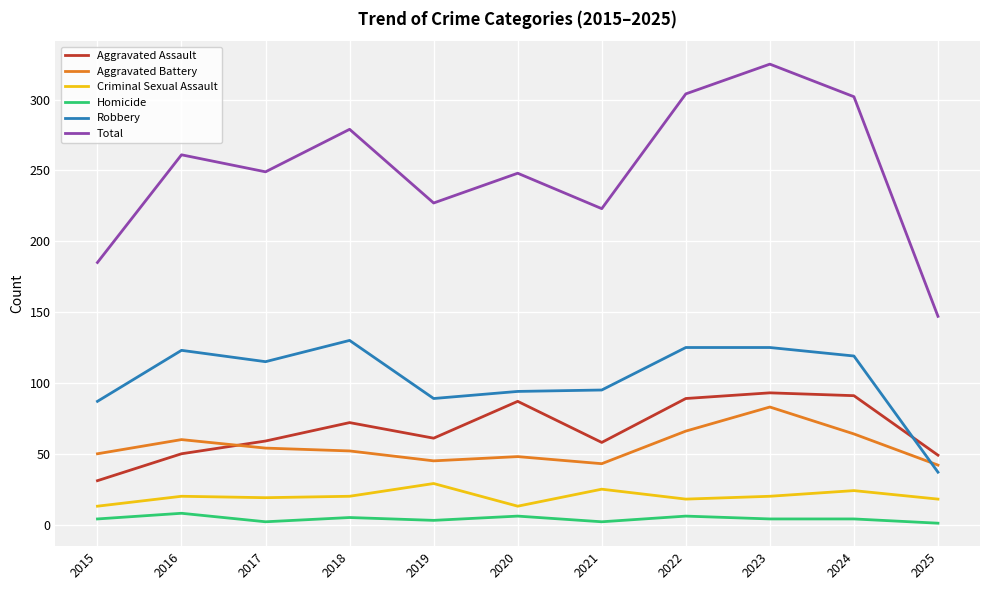

Which series has the largest total across all categories?

Total